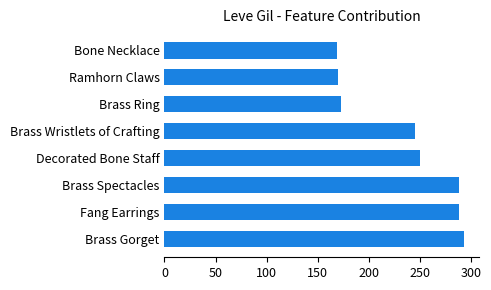

Count the number of categories in the chart.

8